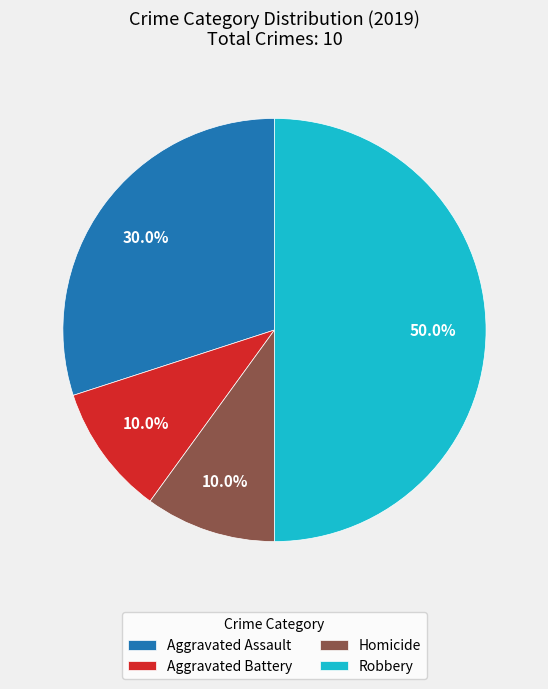

How much of the chart is everything except Aggravated Assault?

70.0%